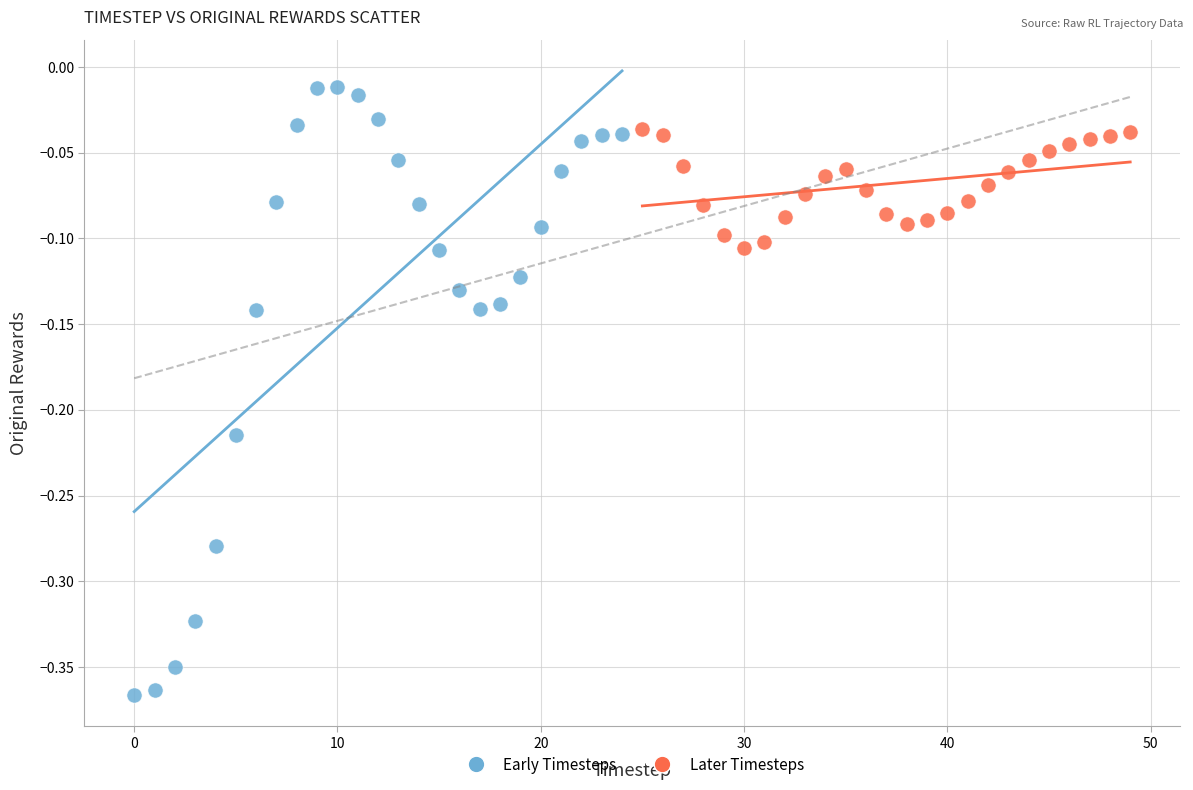

Which series contains the lowest Y value?

Early Timesteps